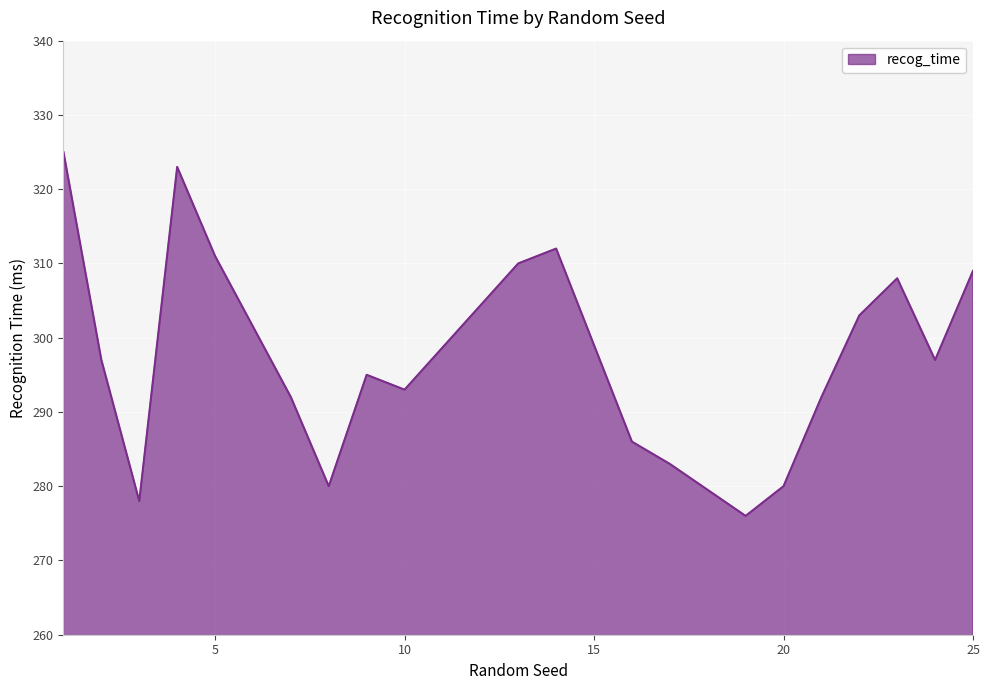

What is the difference between the maximum and minimum values?

49